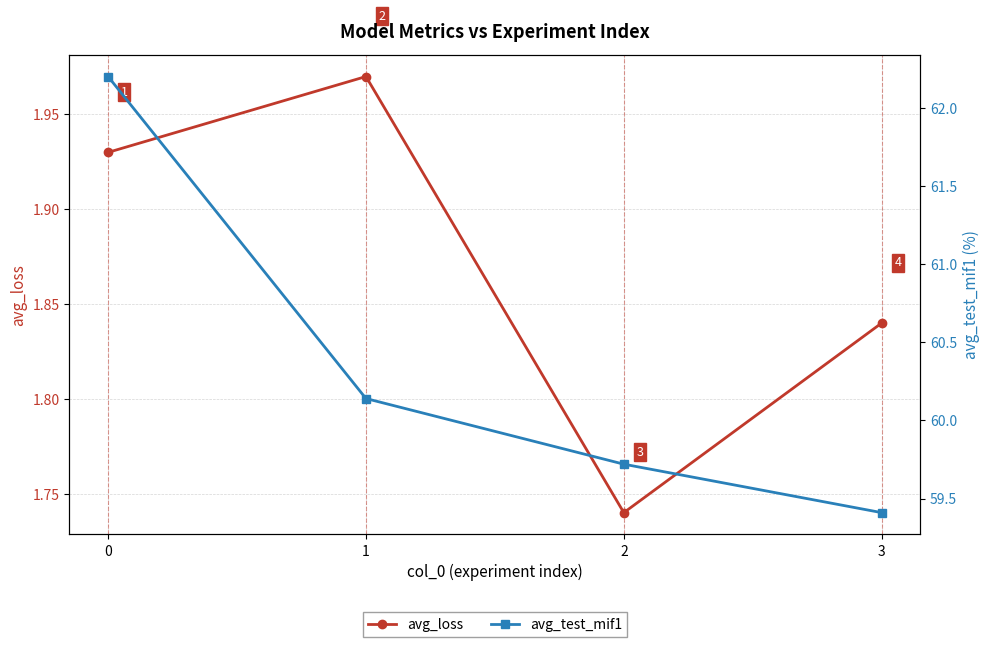

True or false: avg_test_mif1 and avg_loss intersect in this chart.

False